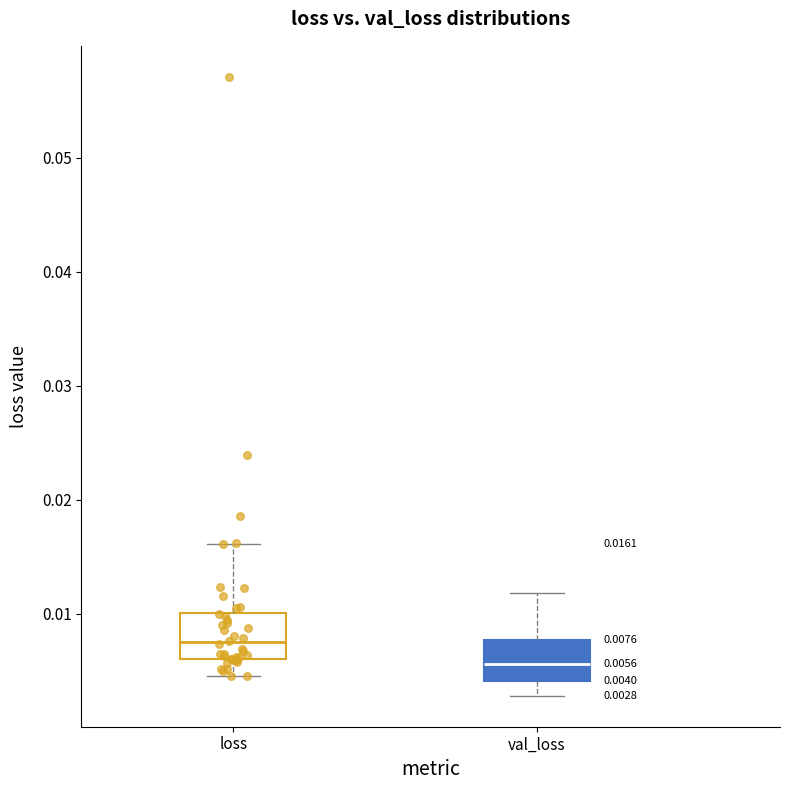

Which box's median line is the lowest?

val_loss